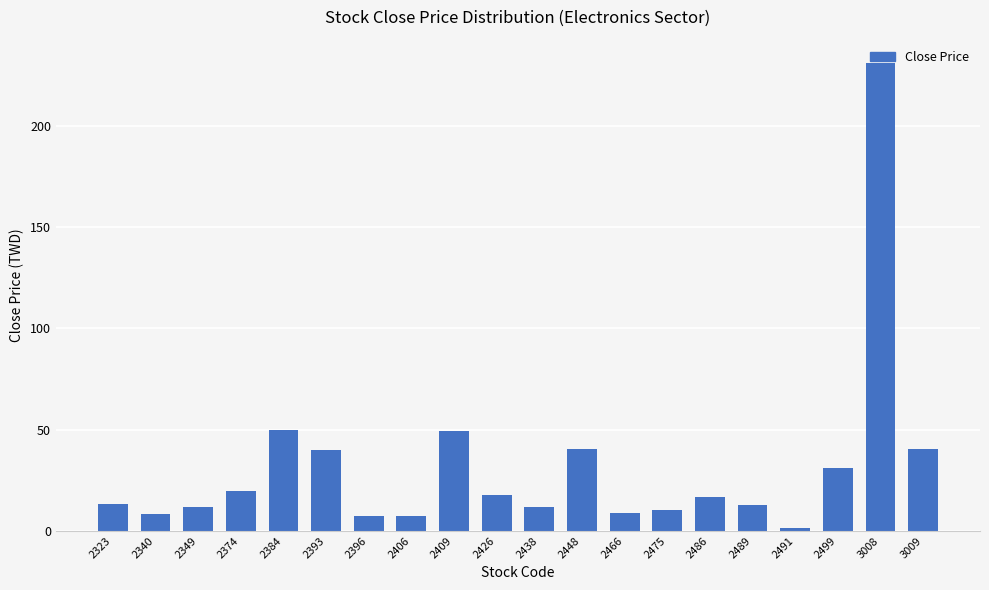

What is the greatest value displayed?

231.0